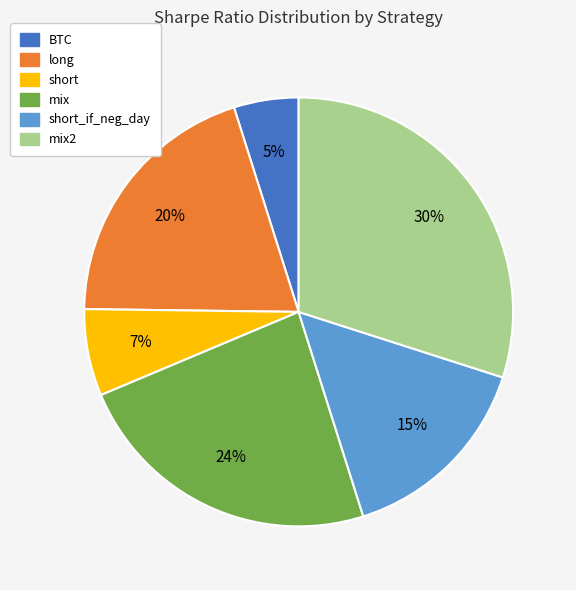

Does any single category account for the majority?

No